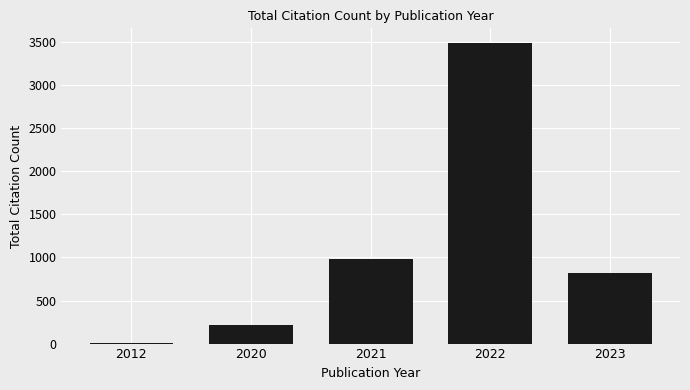

Which label corresponds to the largest value in the chart?

2022